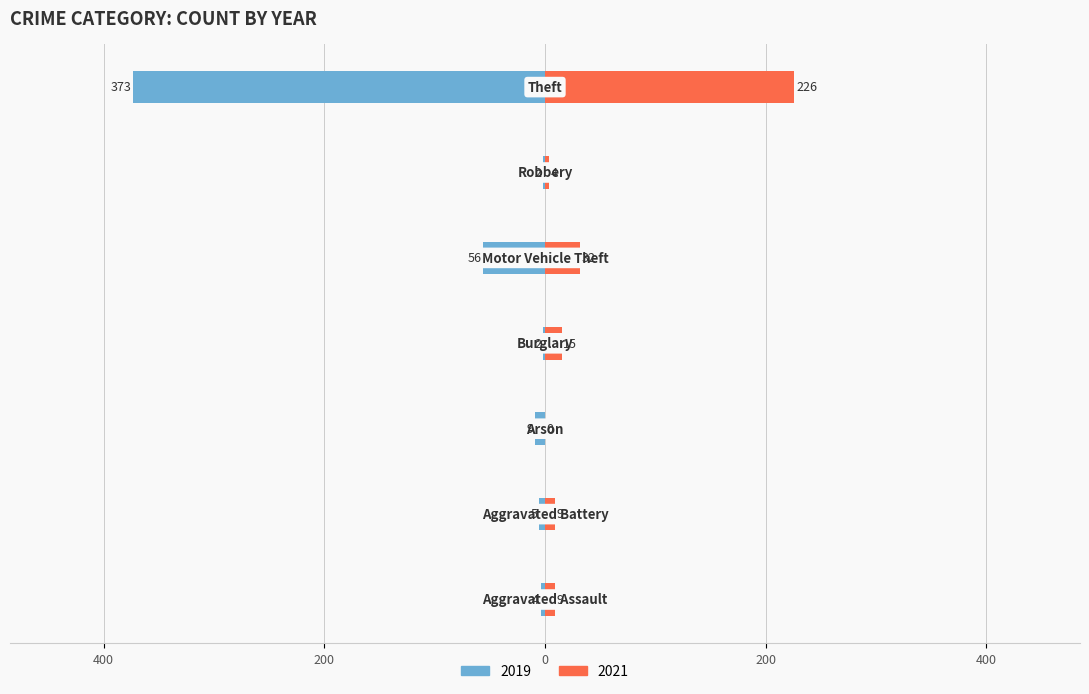

What value does the 2021 series have at Burglary?

15